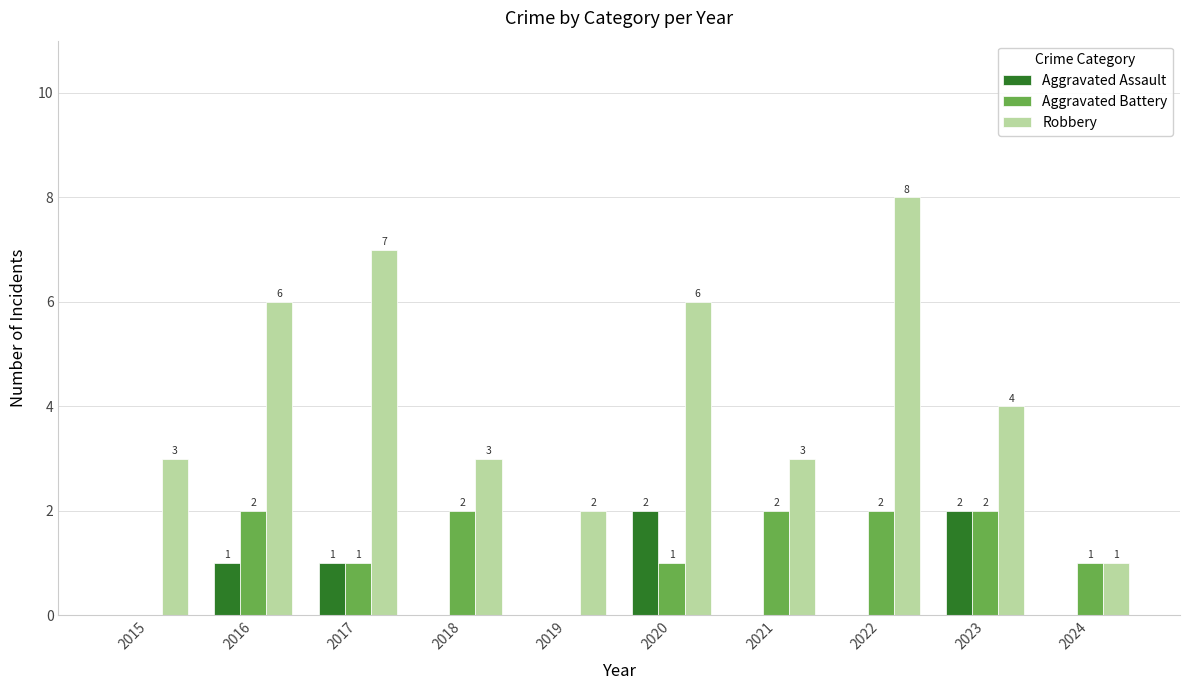

What is the spread (max minus min) of values at 2024?

1